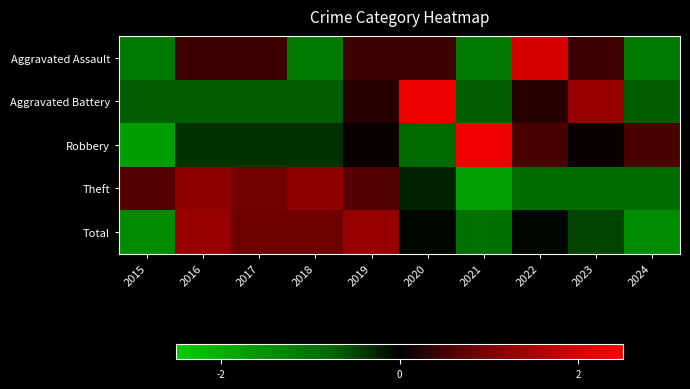

Which series changed the most between 2016 and 2017?

Total